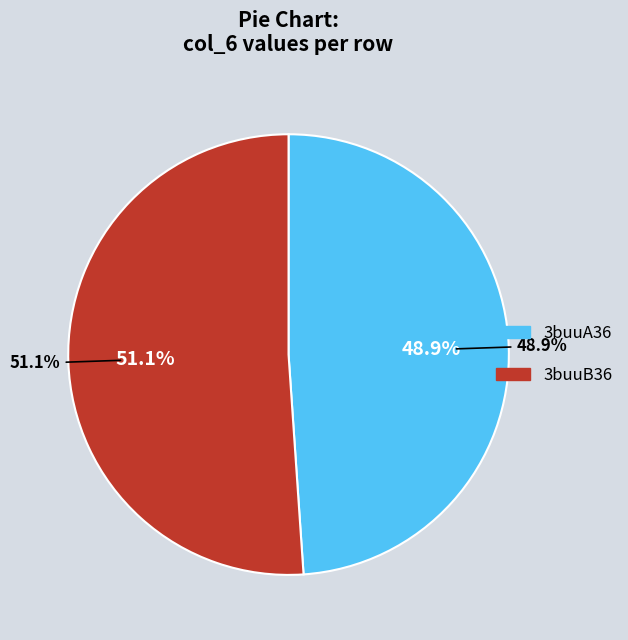

What is the largest slice in the pie chart?

3buuB36